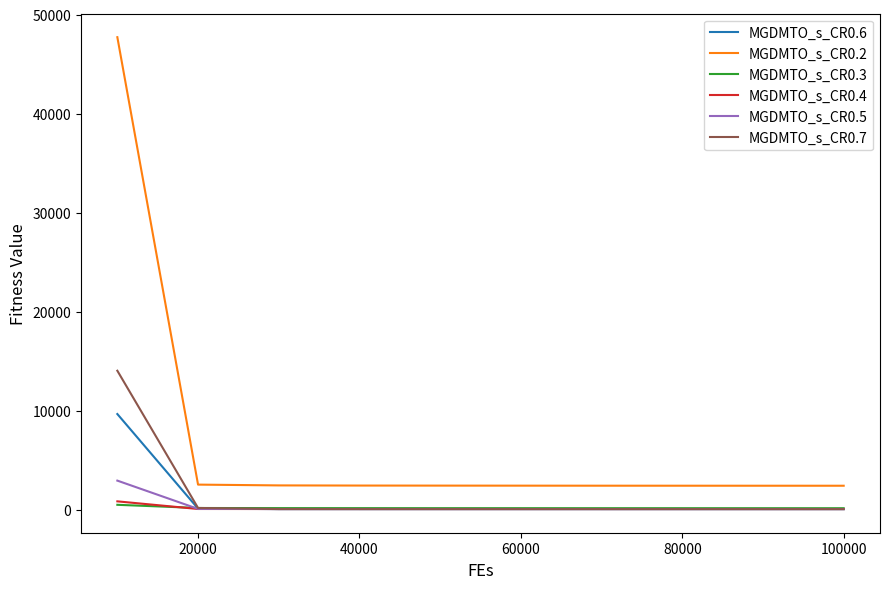

Which series has the largest total across all categories?

MGDMTO_s_CR0.2